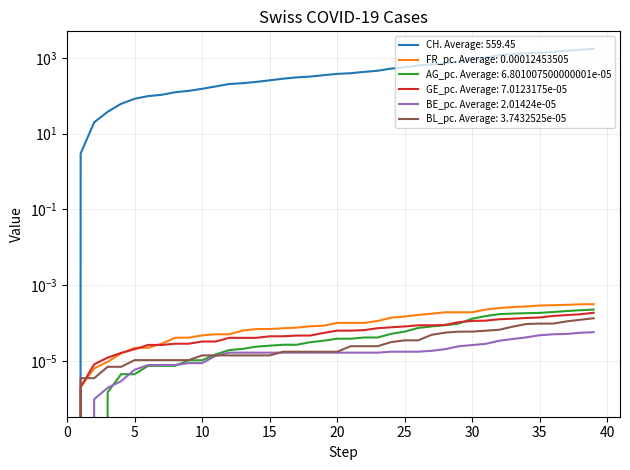

Is it true that GE_pc equals 0.0 at 10?

False